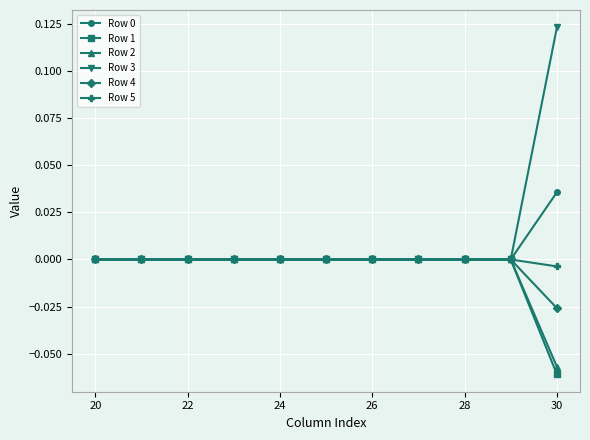

Which series has the widest spread of values?

Row 3